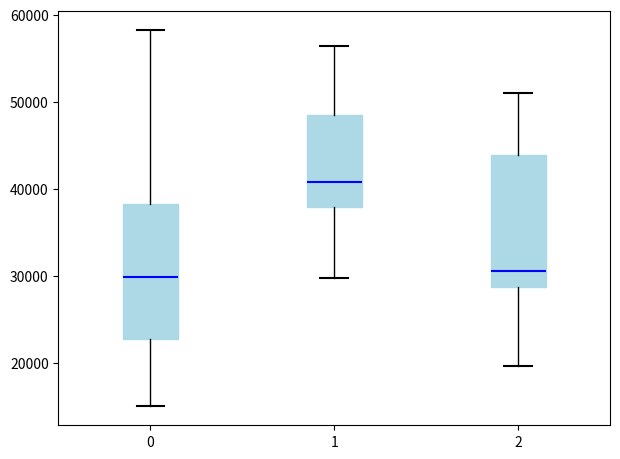

Where is the lower edge of the box at x = 2 on the y-axis? The values are not printed on the chart, so give them approximately, as read against the axis.

29000